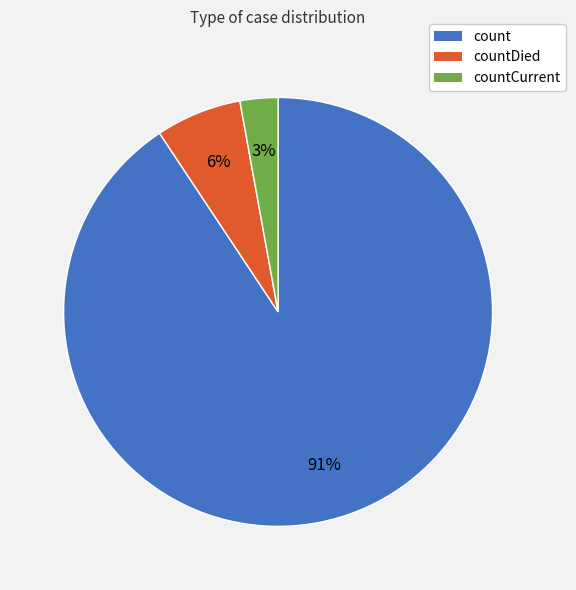

Rank the categories by value from lowest to highest.

countCurrent, countDied, count